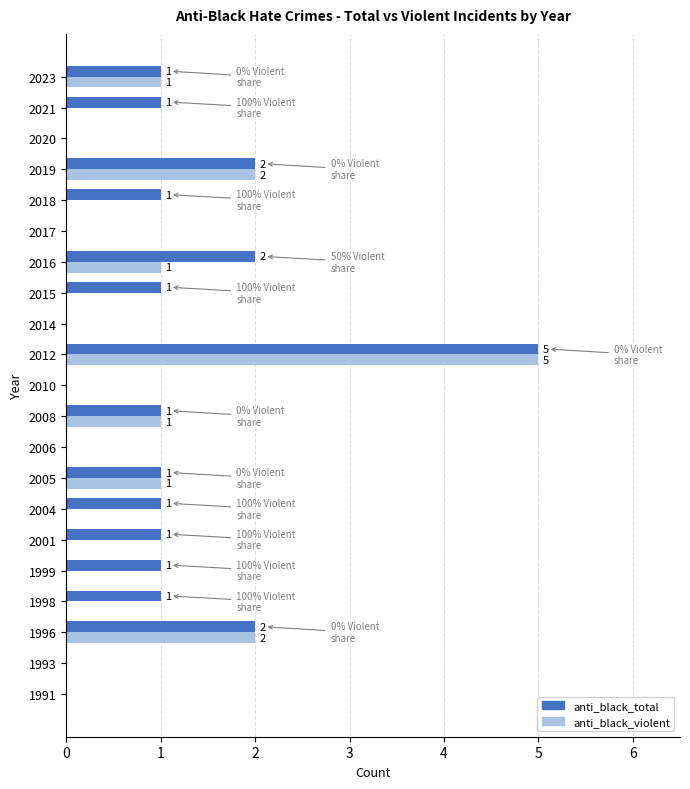

At which category does the chart reach its peak across all series?

2012